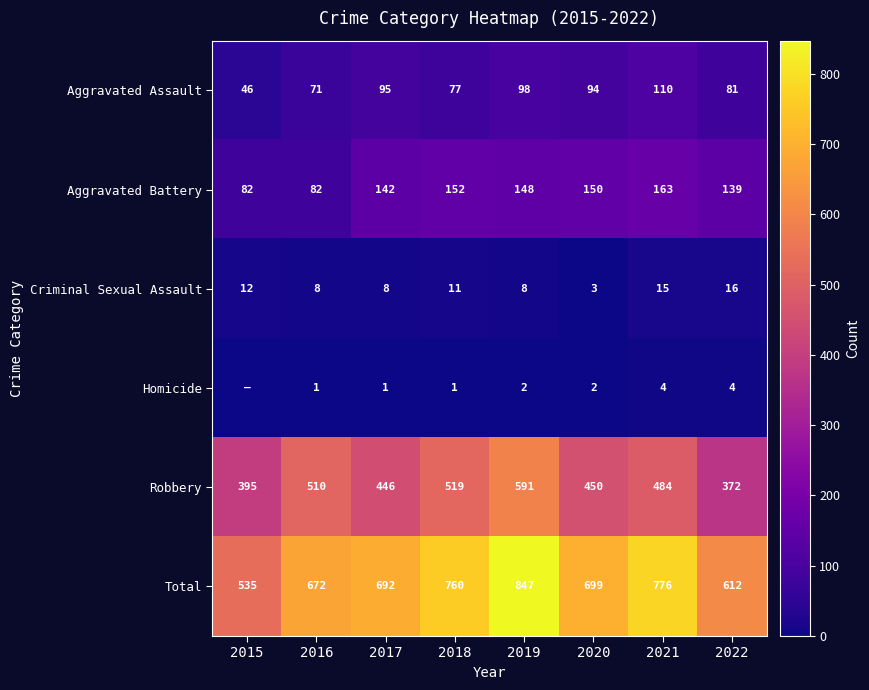

The Robbery series shows 395 at 2015. True or false?

True